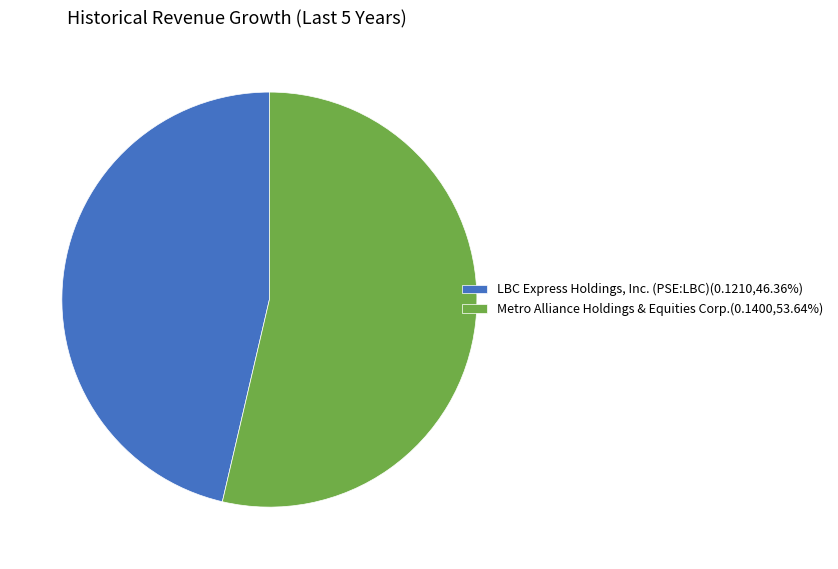

Count the number of slices in the pie.

2